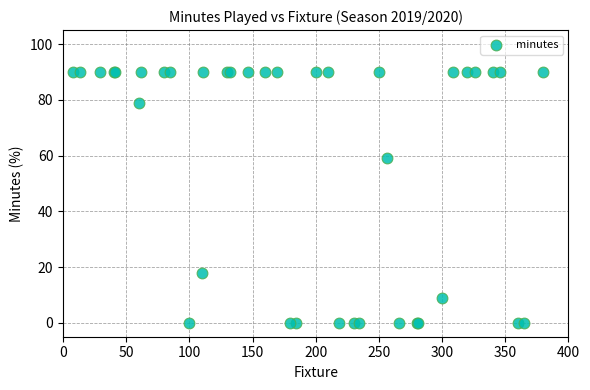

What Y value in the scatter plot is closest to 45?

59